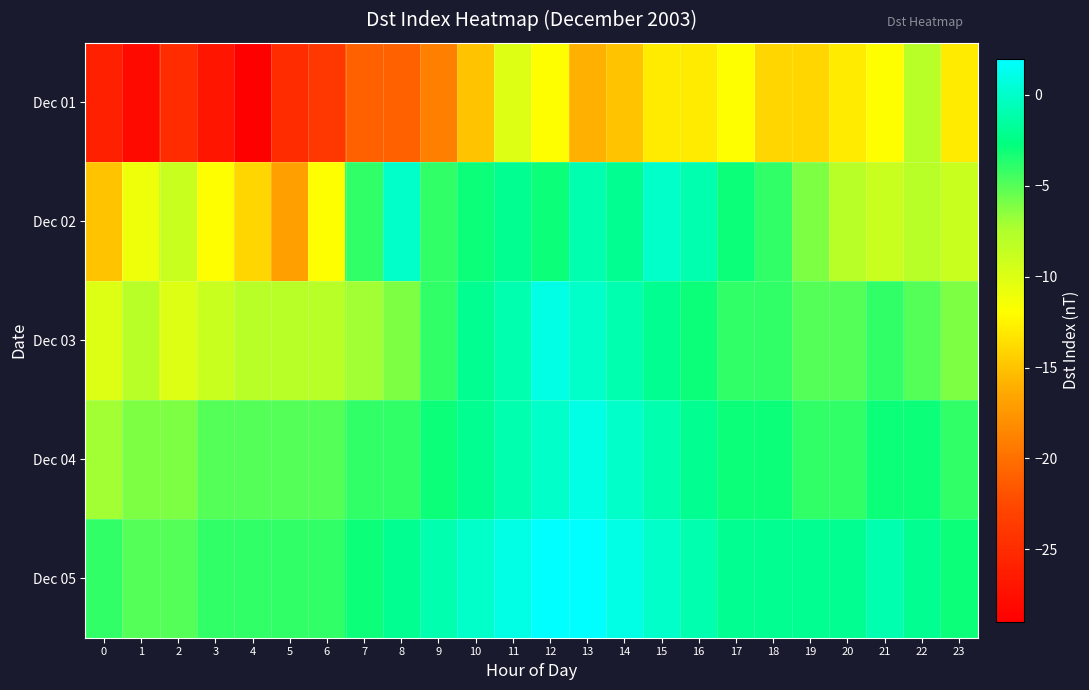

List the series in order of their peak value, highest first.

Dec 05, Dec 03, Dec 04, Dec 02, Dec 01